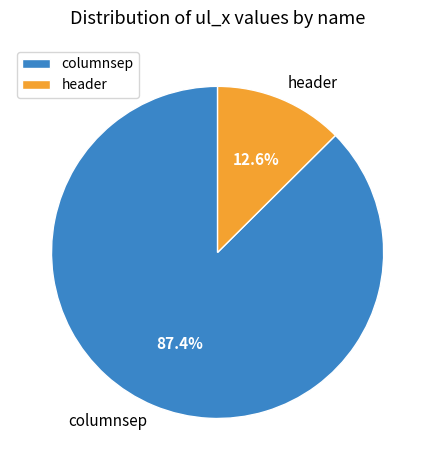

To the nearest percent, what portion does header represent?

13%